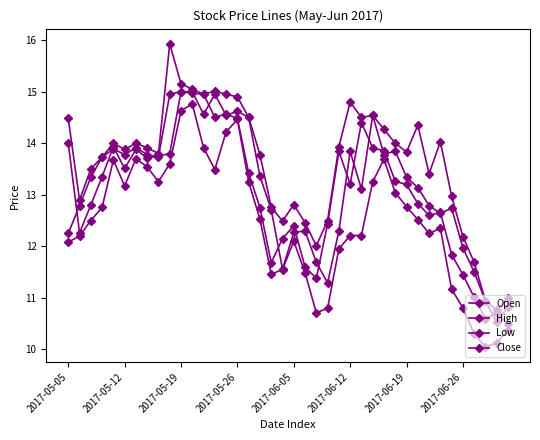

True or false: Low and Close intersect in this chart.

False